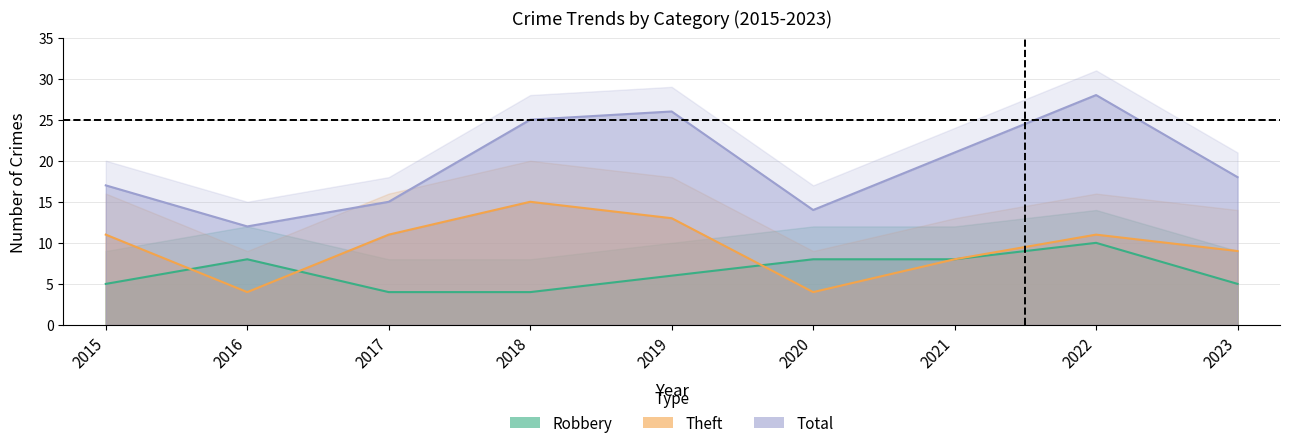

What is the value of the Robbery point at the 2nd from the left?

8